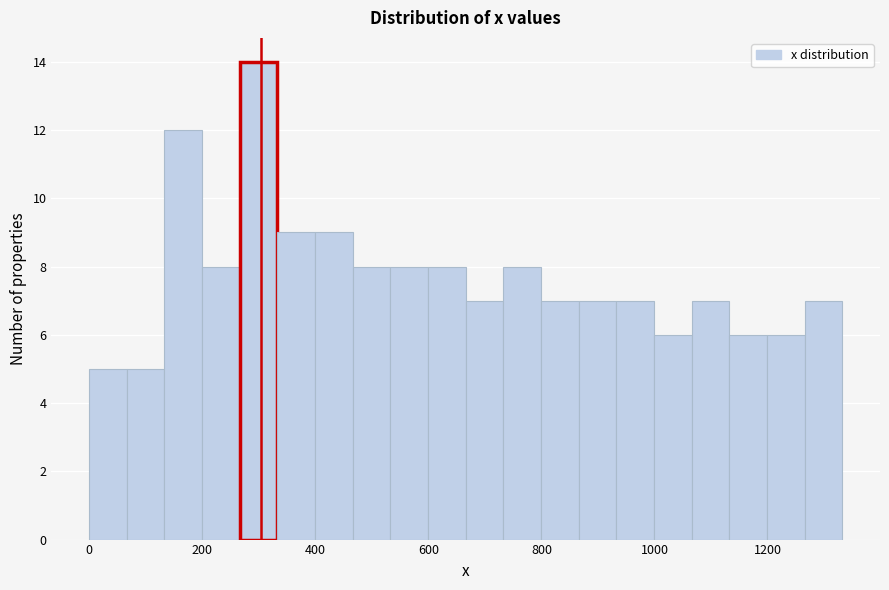

Read against the x-axis, roughly where is the centre of the tallest bar?

300